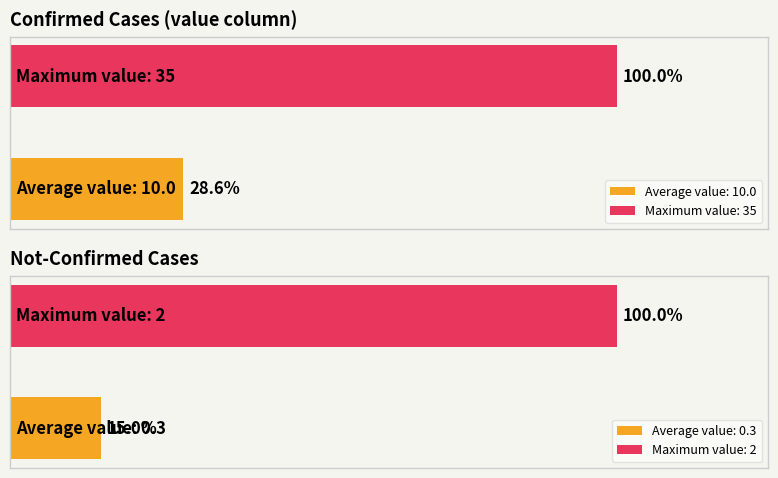

Is it true that value equals 2 at 2020-03-08?

False